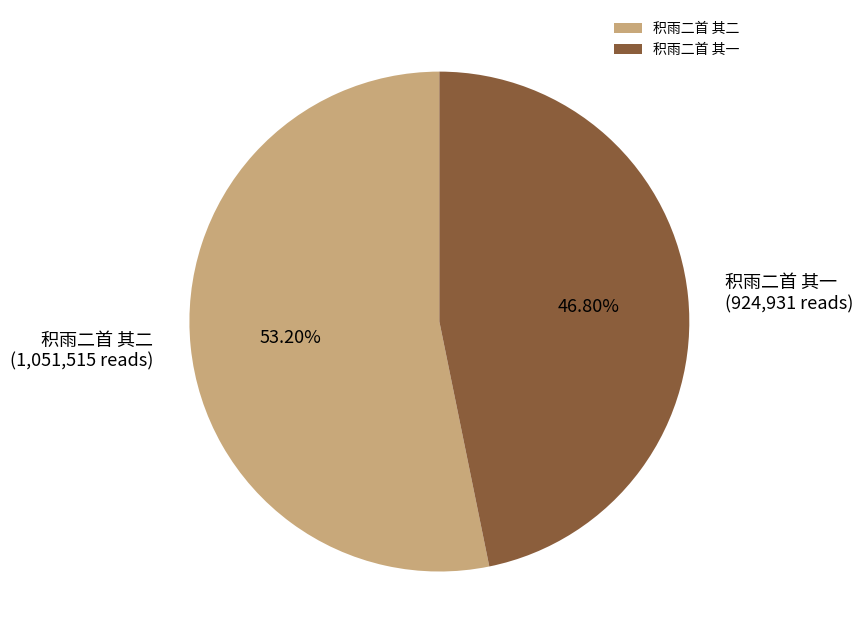

Which category accounts for the majority?

积雨二首 其二